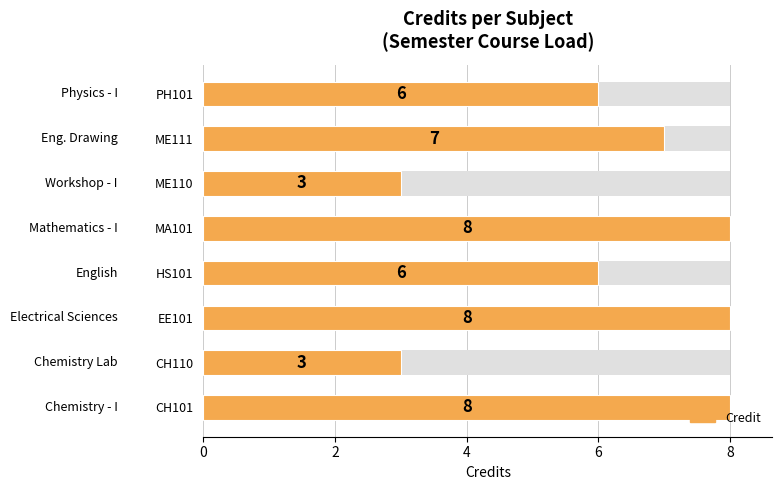

Reading left to right, extract all data points from this chart.

8	3	8	6	8	3	7	6